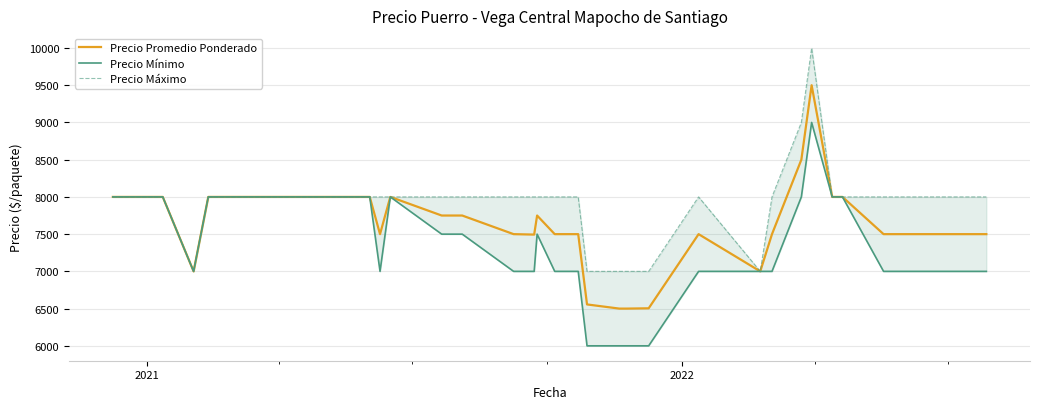

How many categories are shown in the chart?

40